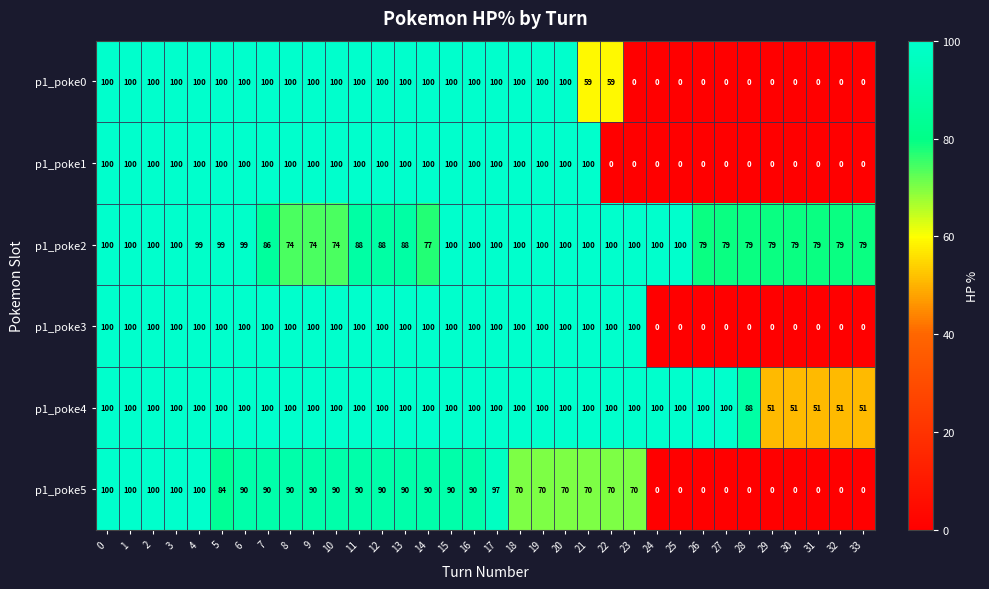

How many data points does each series have?

34